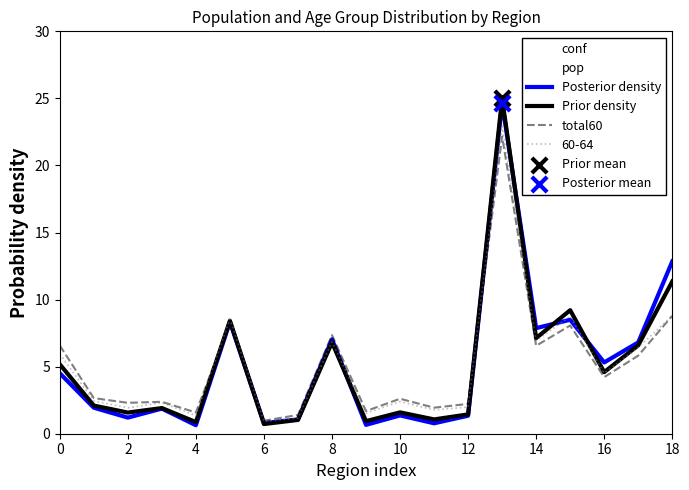

What is the total value across all series at 15?

25.8